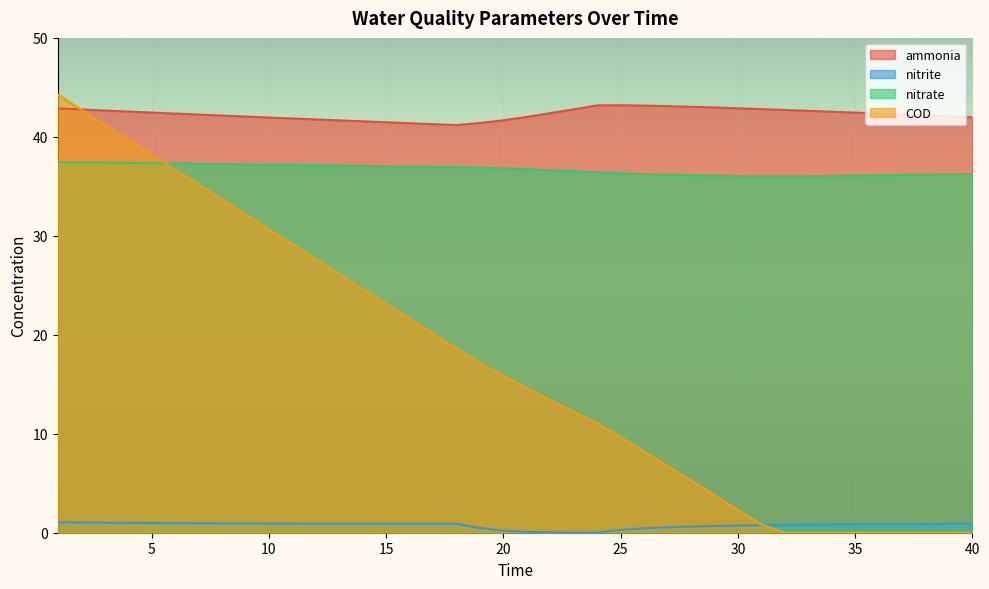

True or false: ammonia and nitrite intersect in this chart.

False